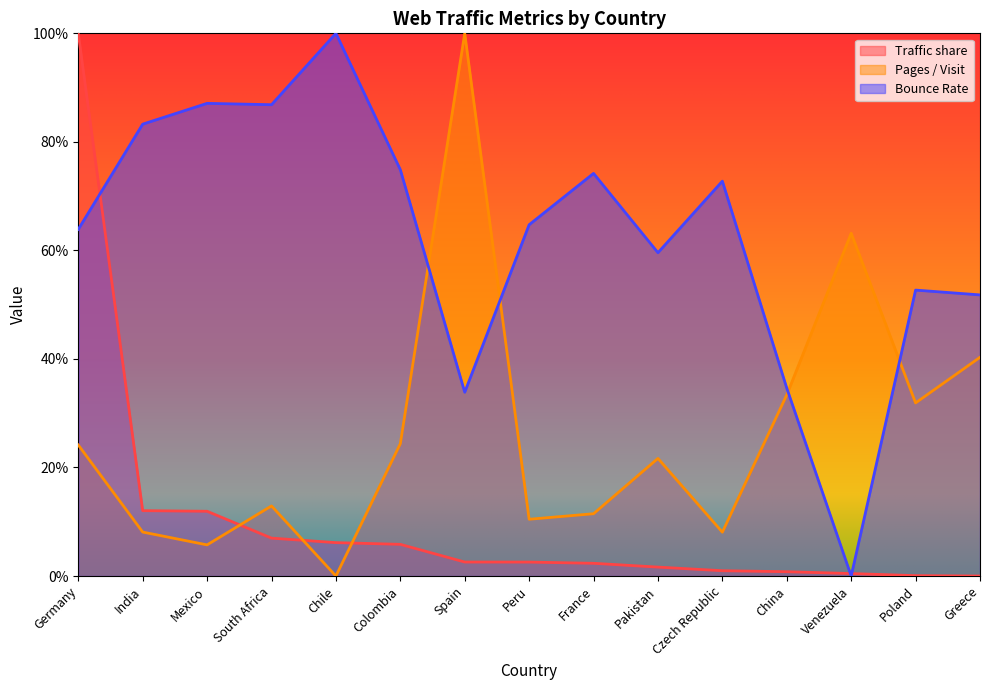

The Pages / Visit series shows 1.5 at Spain. True or false?

False